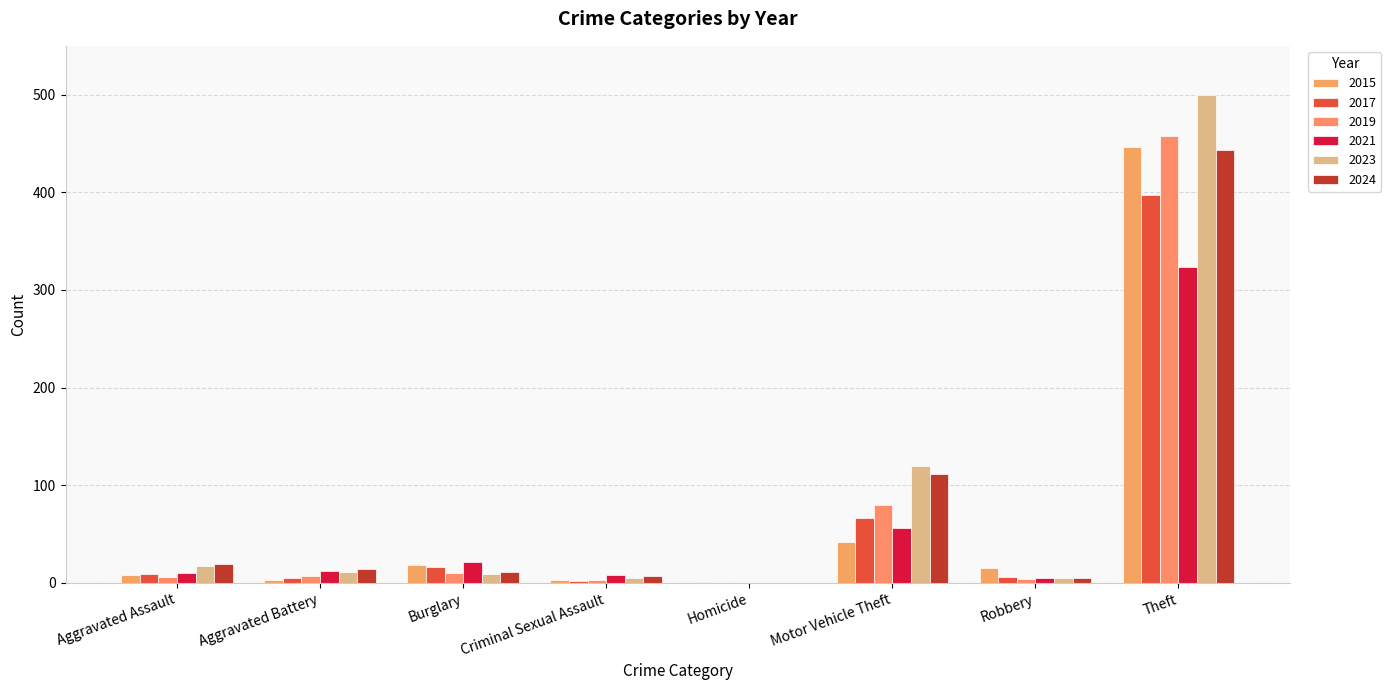

How many groups of bars are there?

8